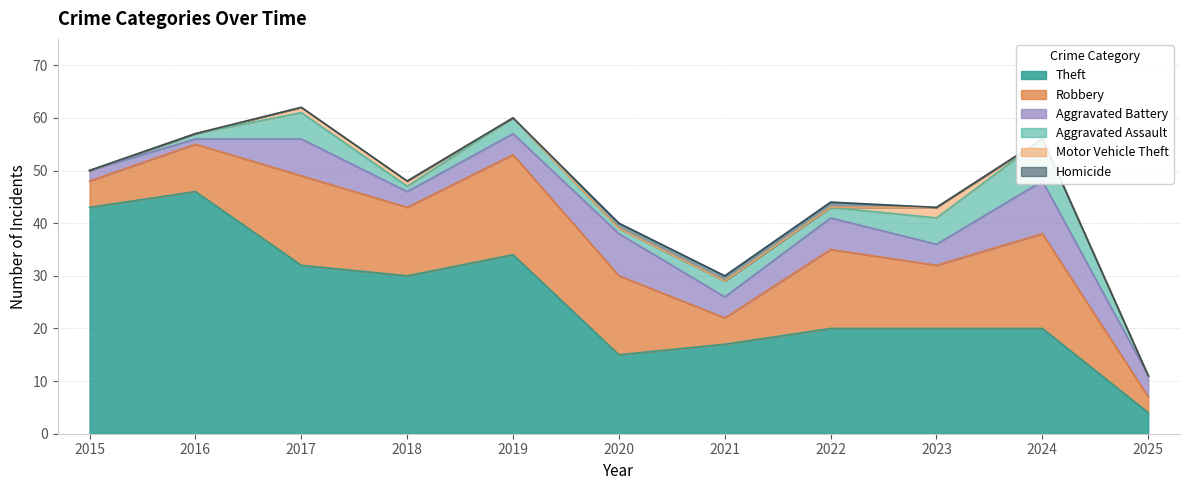

Where does the Aggravated Battery series first go above 4?

2017